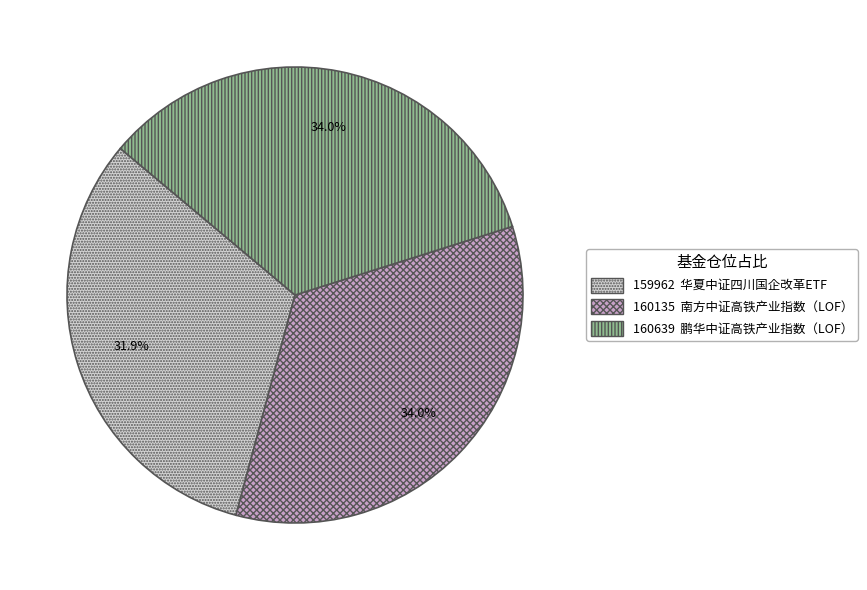

To the nearest percent, what is the difference between the largest and smallest slice percentages?

2%